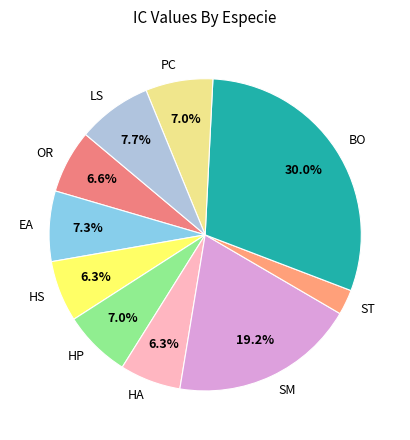

Does LS represent more than half of the total?

No